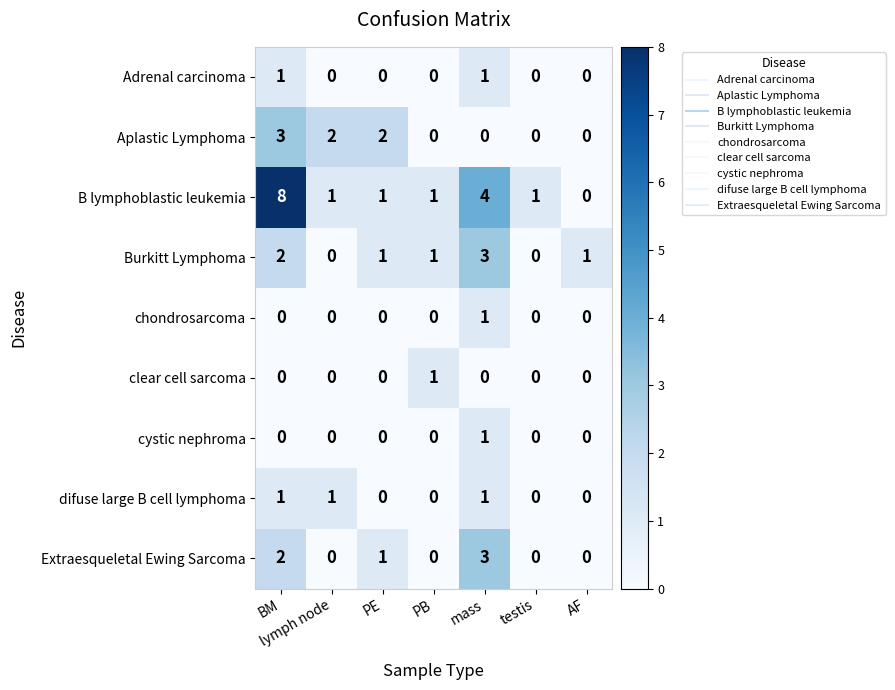

True or false: B lymphoblastic leukemia has a value of 2 at lymph node.

False